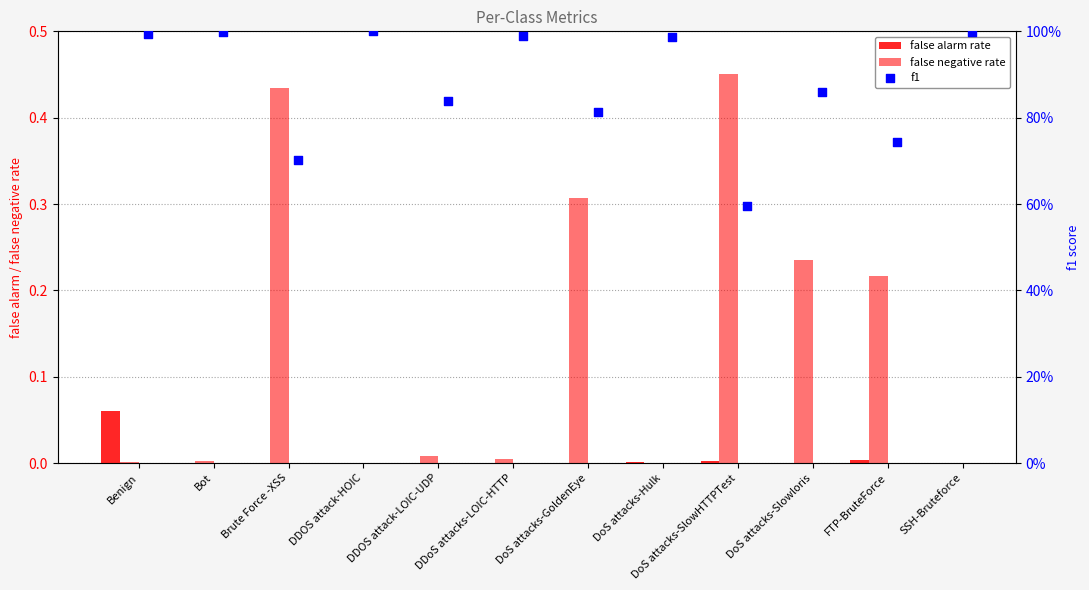

What is the total value across all series at Benign?

1.1